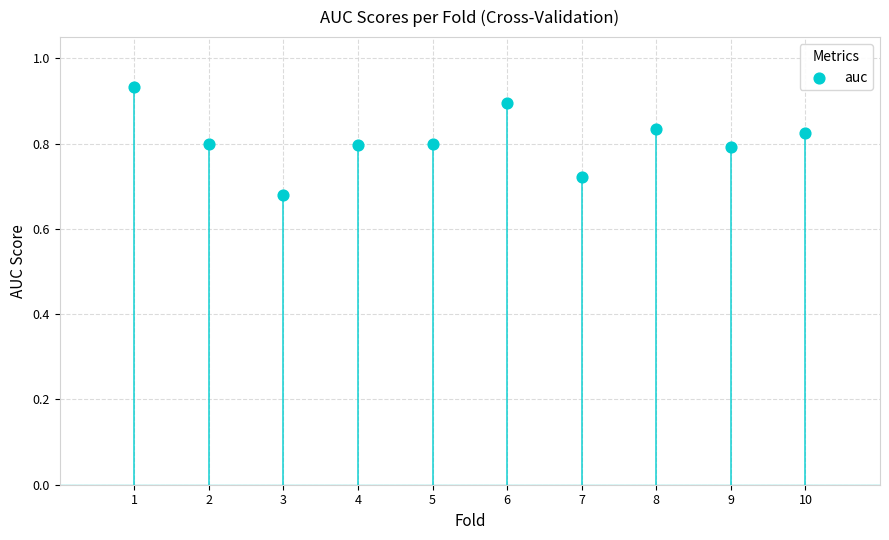

What is the average X value?

5.5